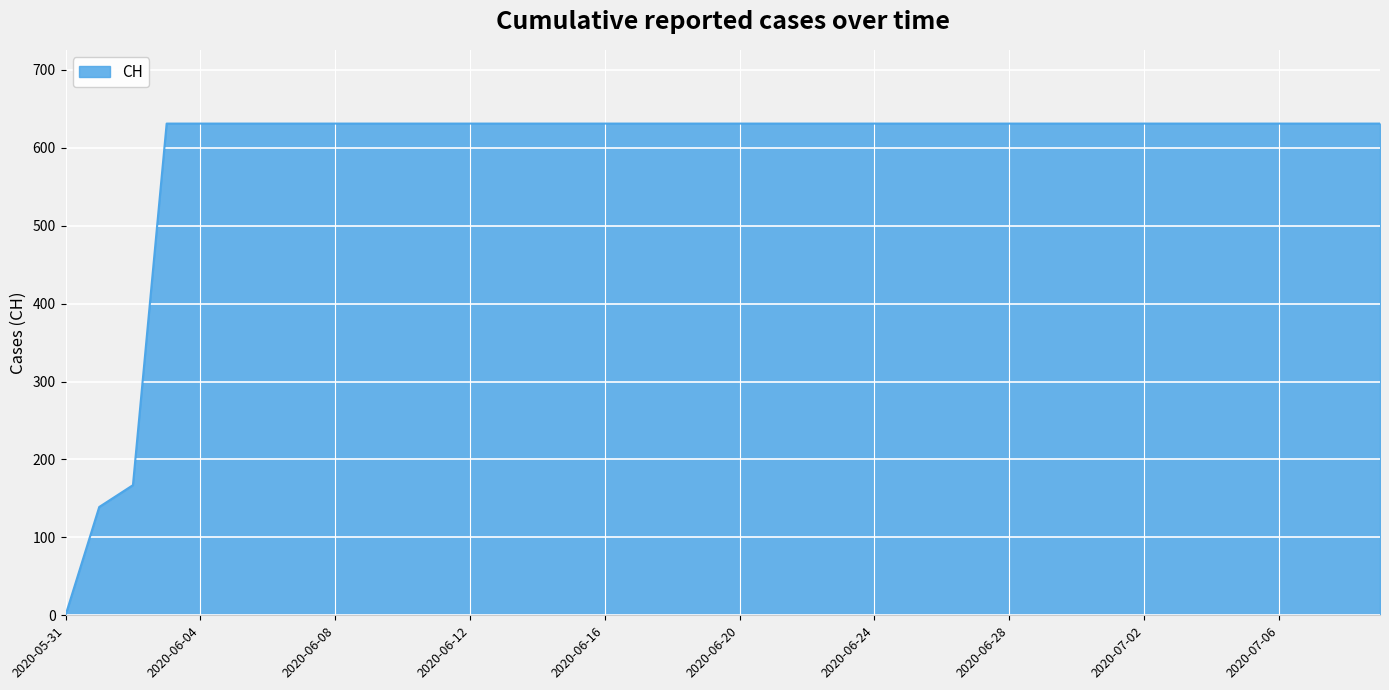

How many lines are shown in the chart?

1